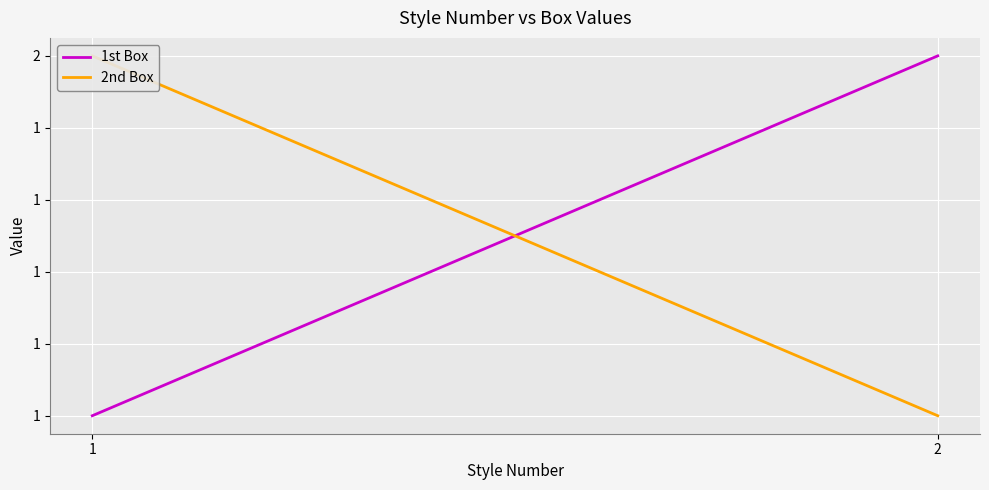

What is the maximum value for 1st Box?

2